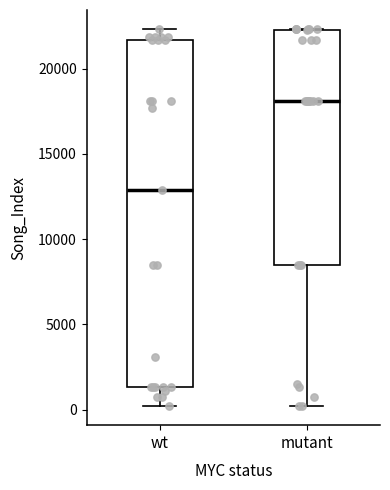

Where is the upper edge of the box for wt on the y-axis? The values are not printed on the chart, so give them approximately, as read against the axis.

21500